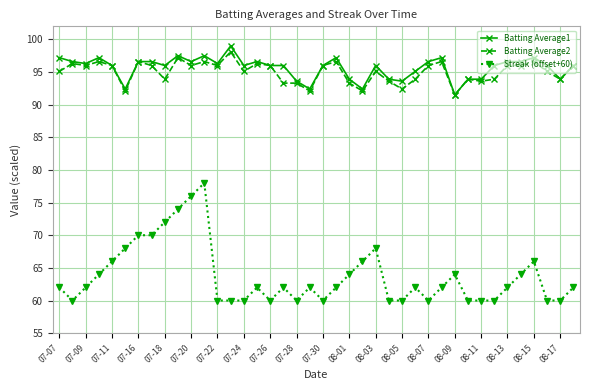

True or false: Batting Average1 has more than 0 points higher than both neighbors.

True